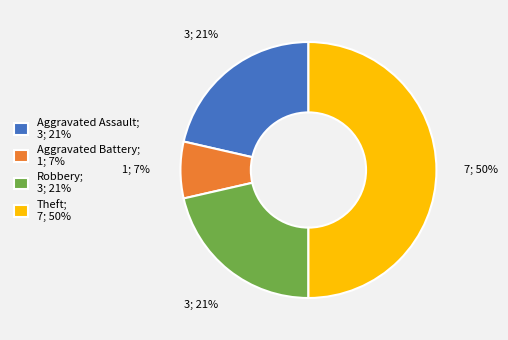

To the nearest percent, what portion does Aggravated Battery; 1; 7% represent?

7%